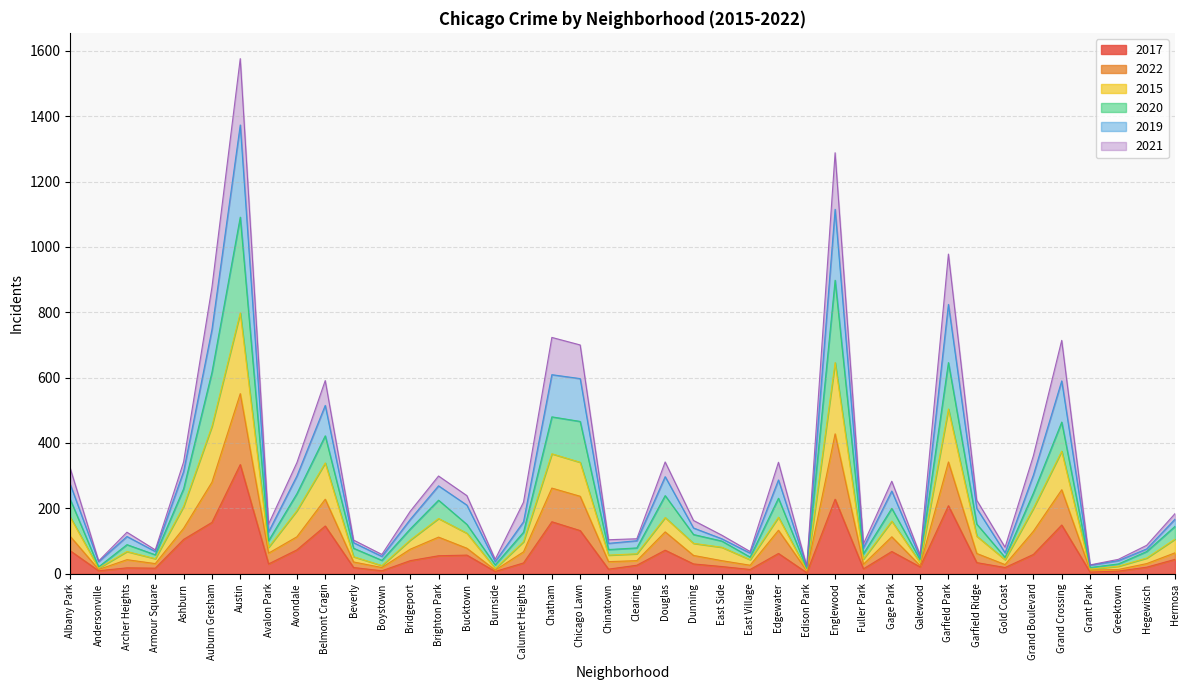

What is the label of the 27th point from the right?

Brighton Park